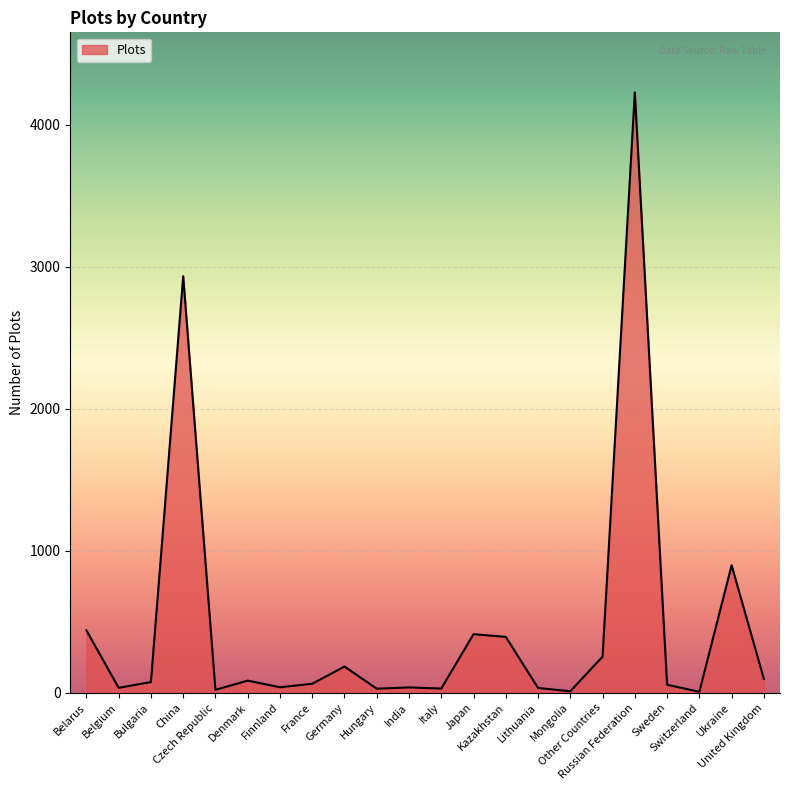

What is the maximum value shown in the chart?

4228